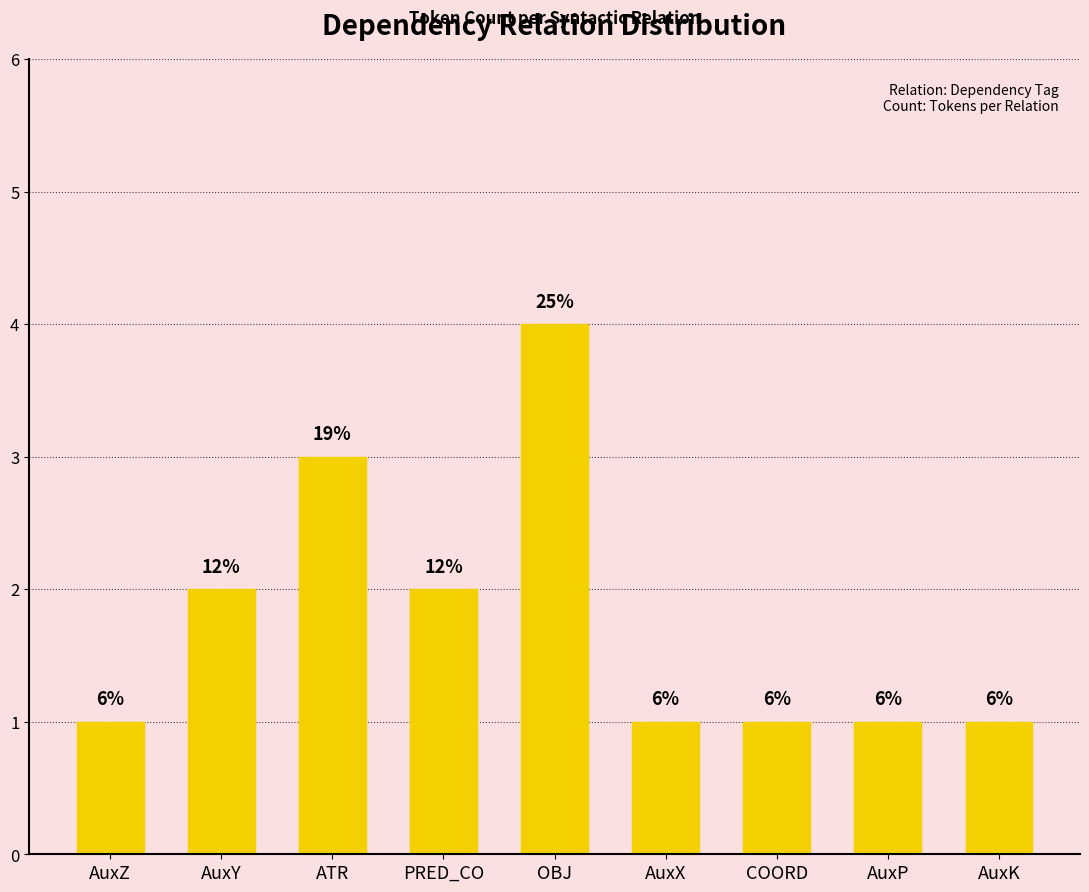

Are the bars horizontal?

No